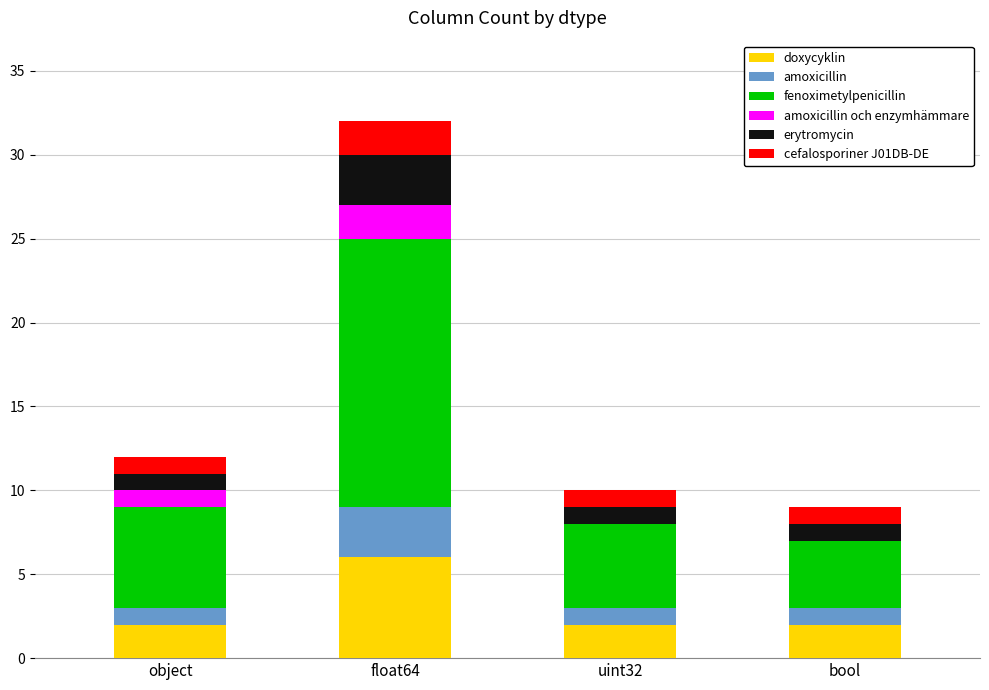

What is the total value across all series at object?

12